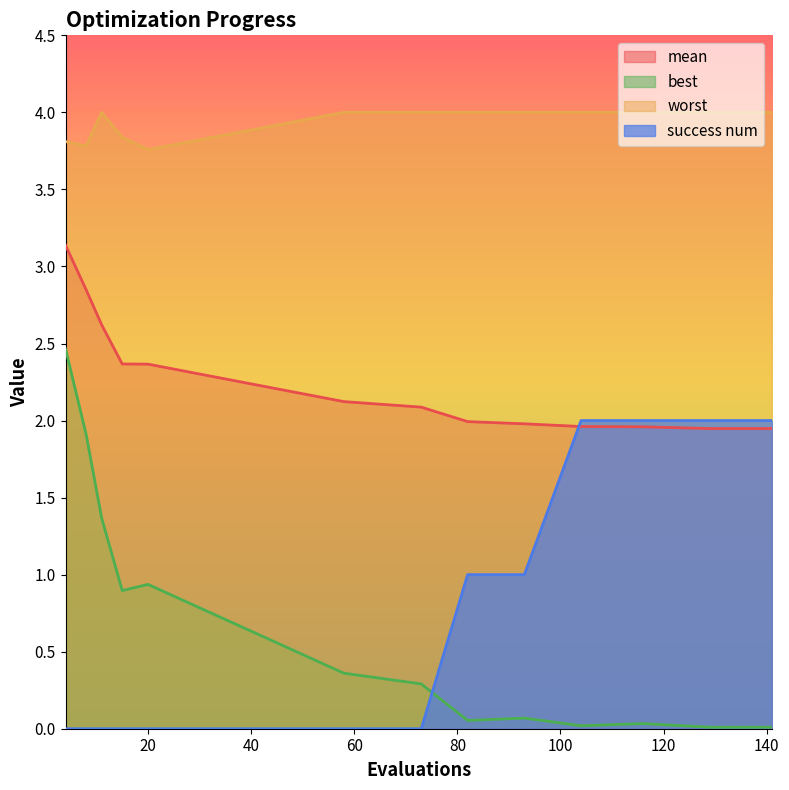

How many lines are shown in the chart?

4